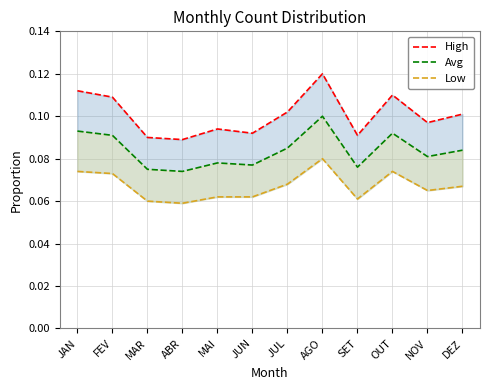

How many interior local peaks does the Low series have?

2